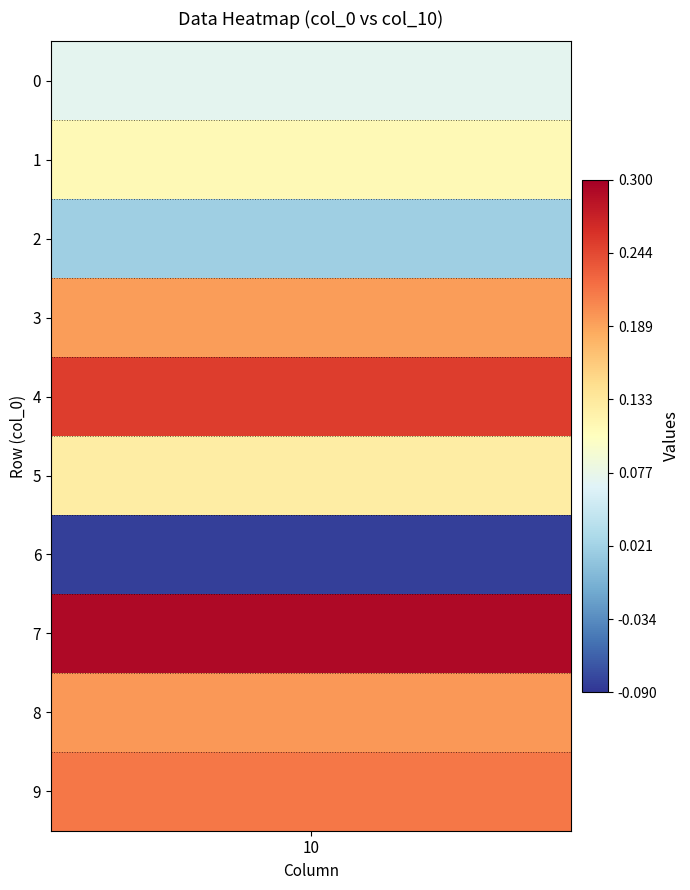

Rank the categories by value from highest to lowest.

7, 4, 9, 8, 3, 5, 1, 0, 2, 6